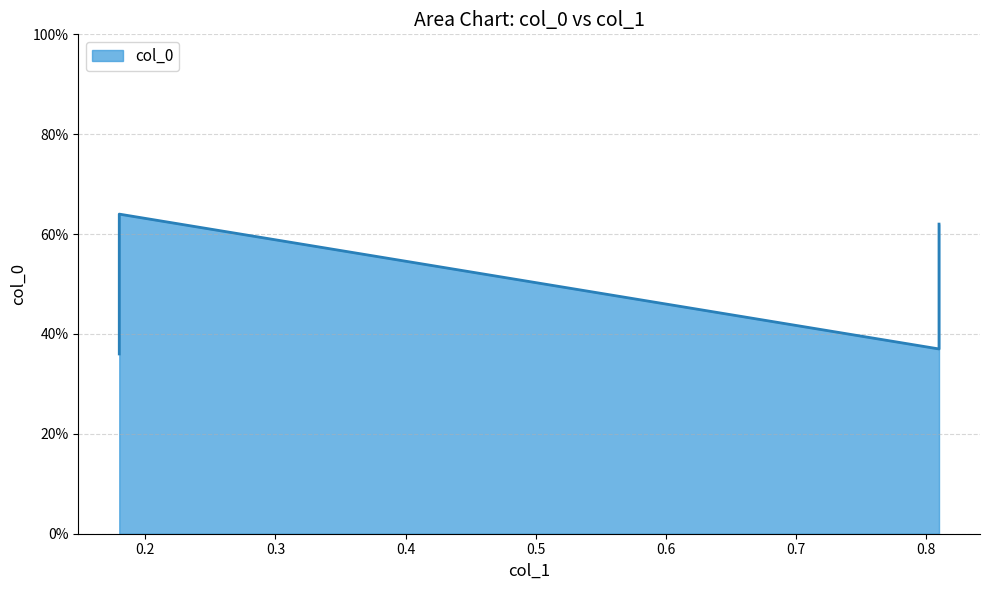

What is the difference between the maximum and second lowest values?

0.3